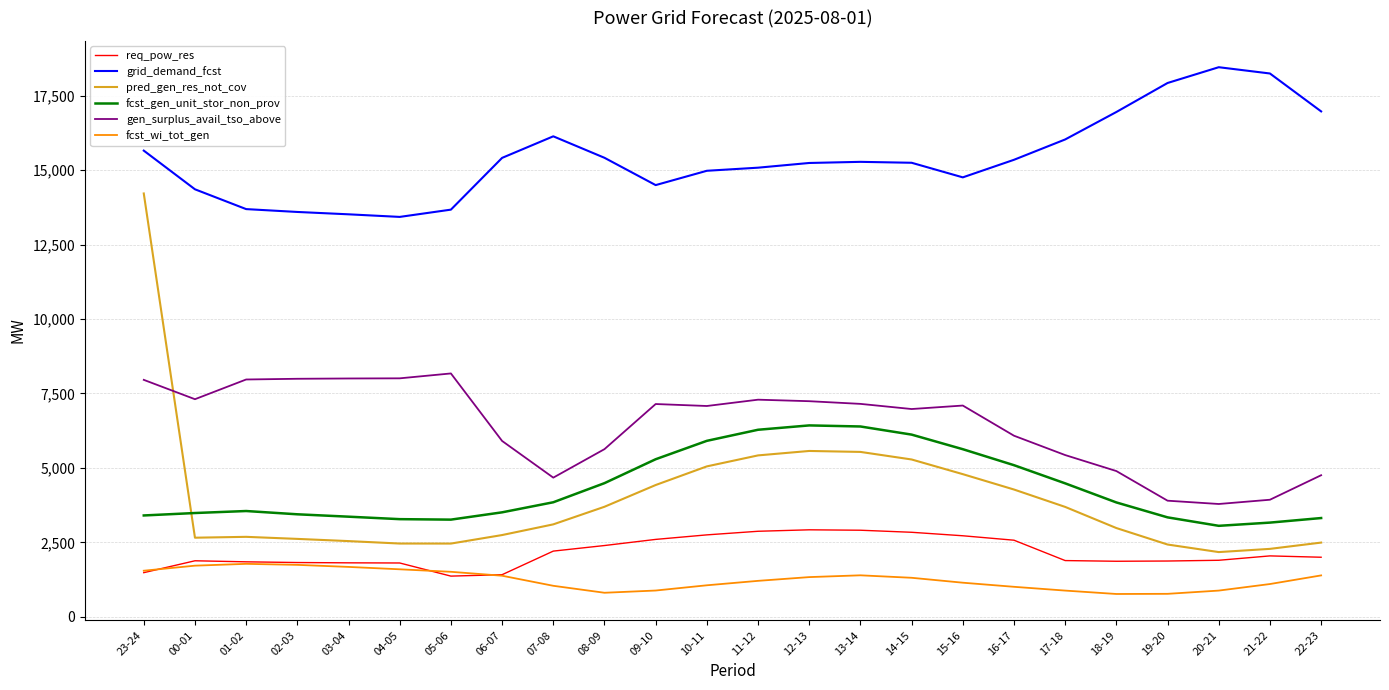

Which series has the largest total across all categories?

grid_demand_fcst